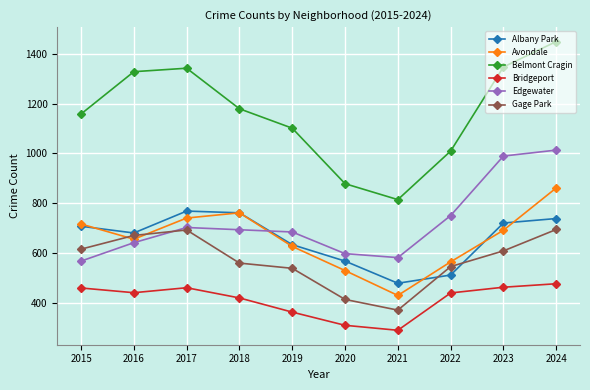

What is the value of the Avondale point at the 2nd from the left?

655